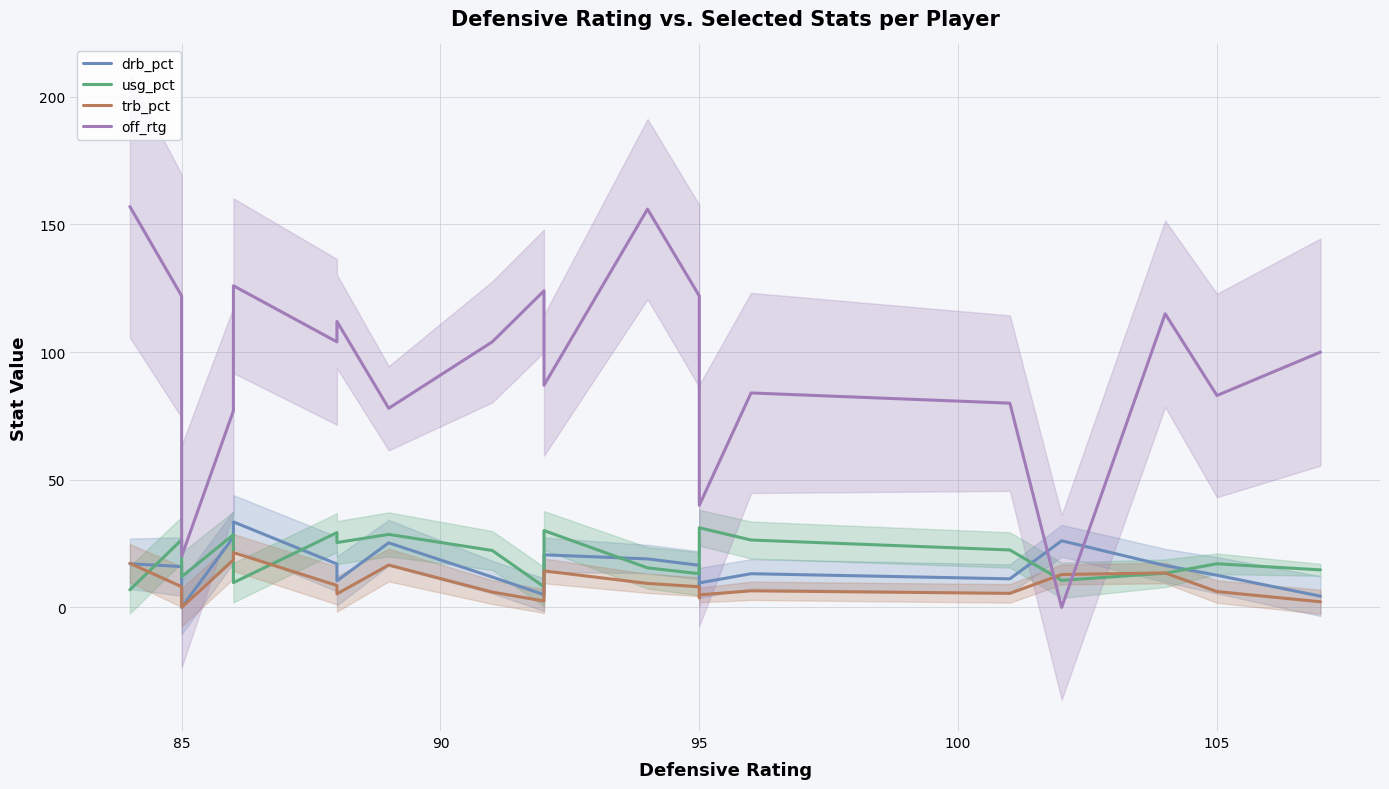

The drb_pct series shows 8.0 at 9. True or false?

False